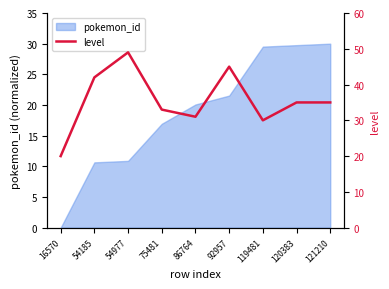

At which label is pokemon_id closest to 15?

75481